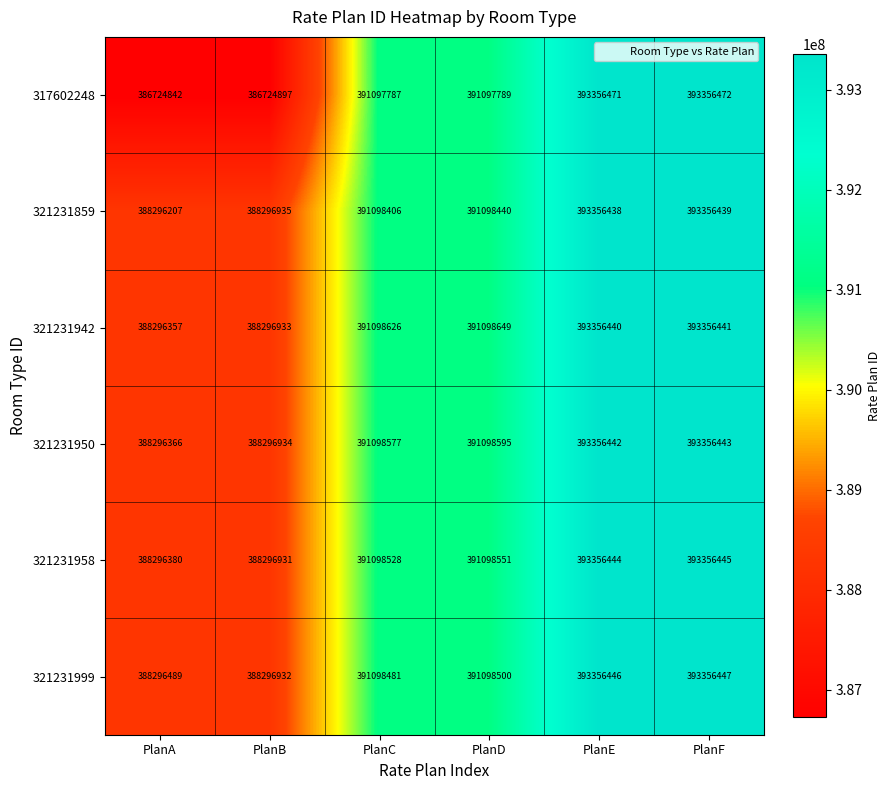

The value of 321231950 at PlanF is 150664979. True or false?

False